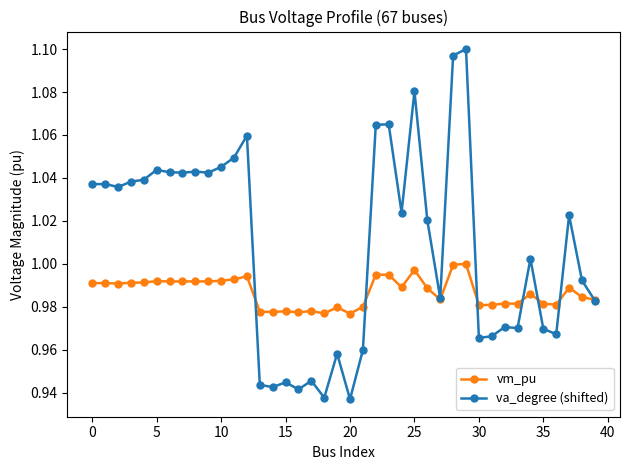

True or false: vm_pu has more than 0 interior local peaks.

True